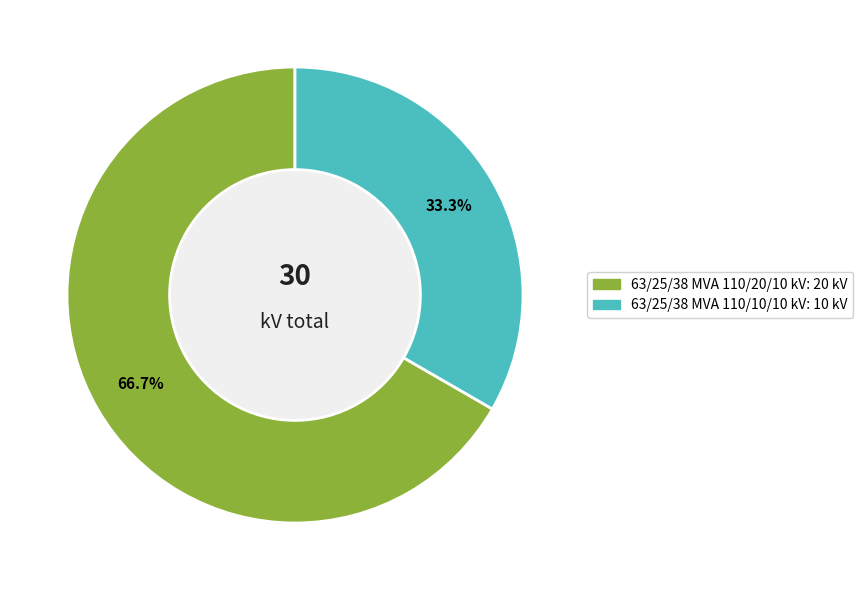

The 63/25/38 MVA 110/10/10 kV slice represents 20% of the pie. True or false?

False